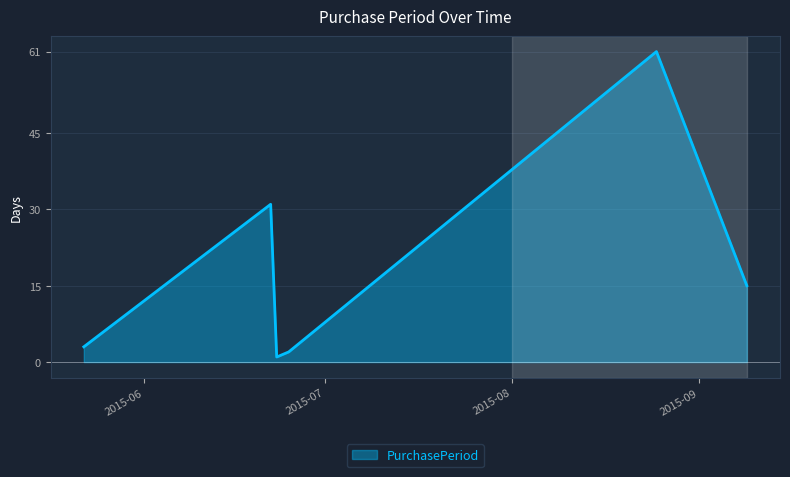

What is the smallest value displayed?

1